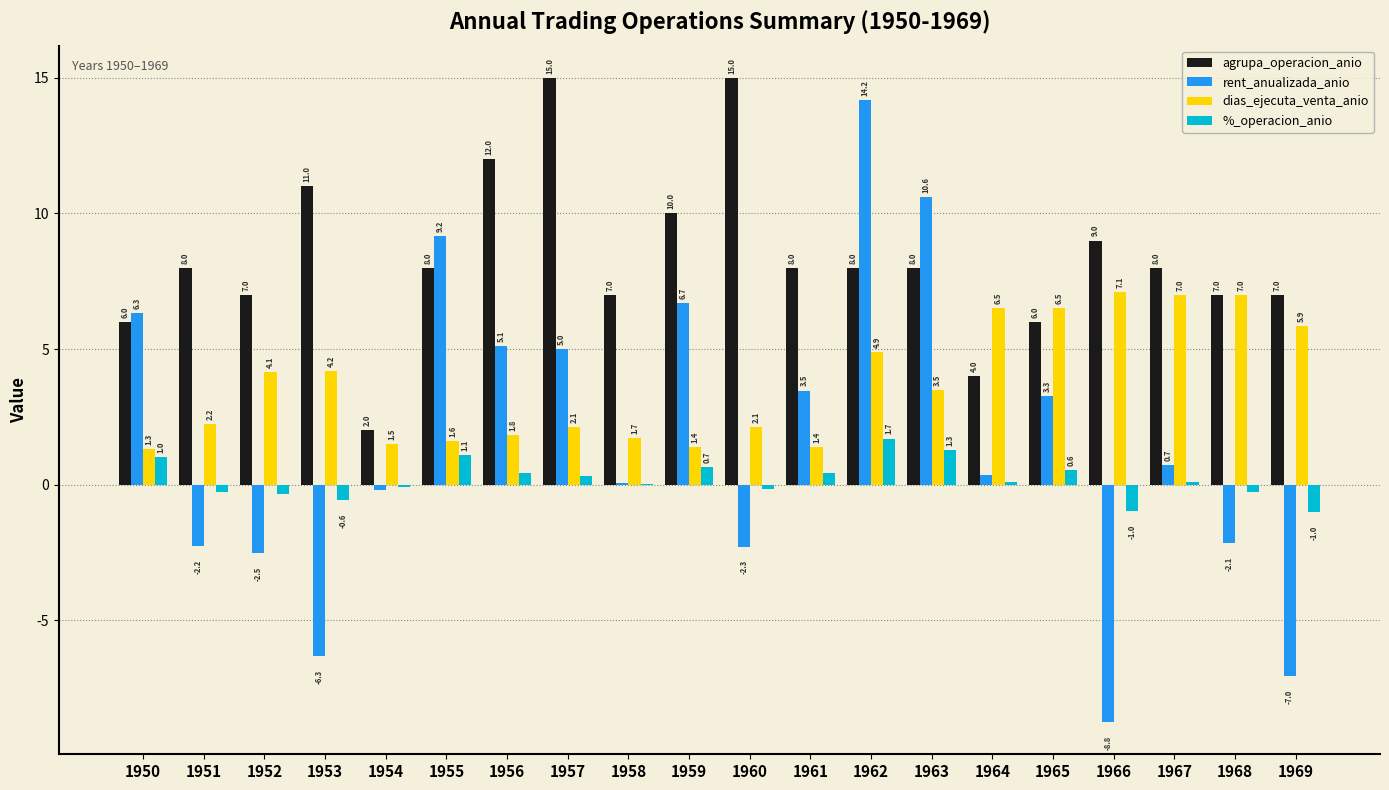

What is the sum of all %_operacion_anio values?

4.0